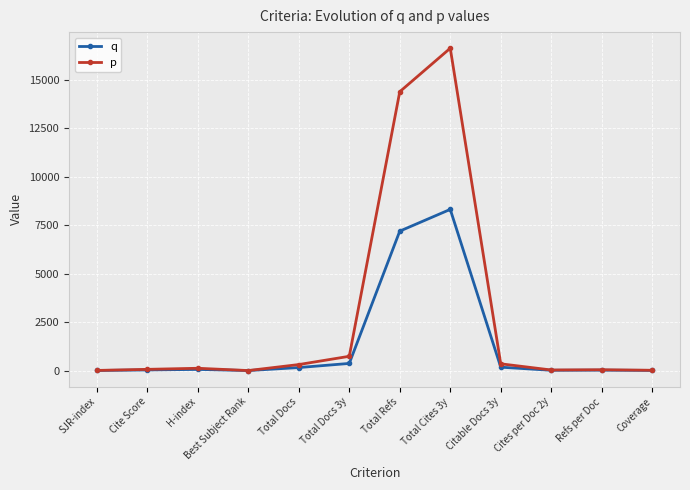

What is the spread (max minus min) of values at Total Cites 3y?

8320.1